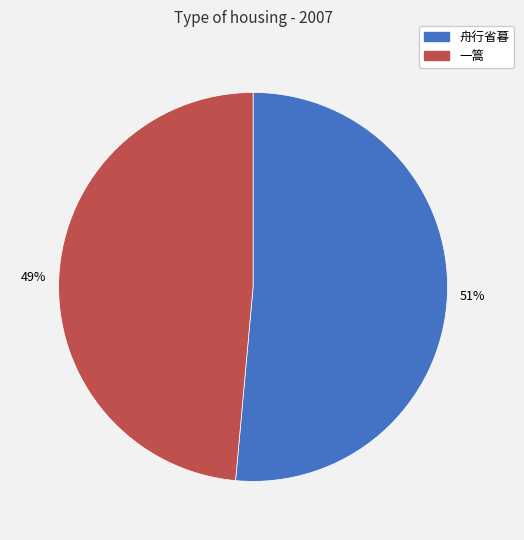

To the nearest percent, what is the average slice percentage?

50%